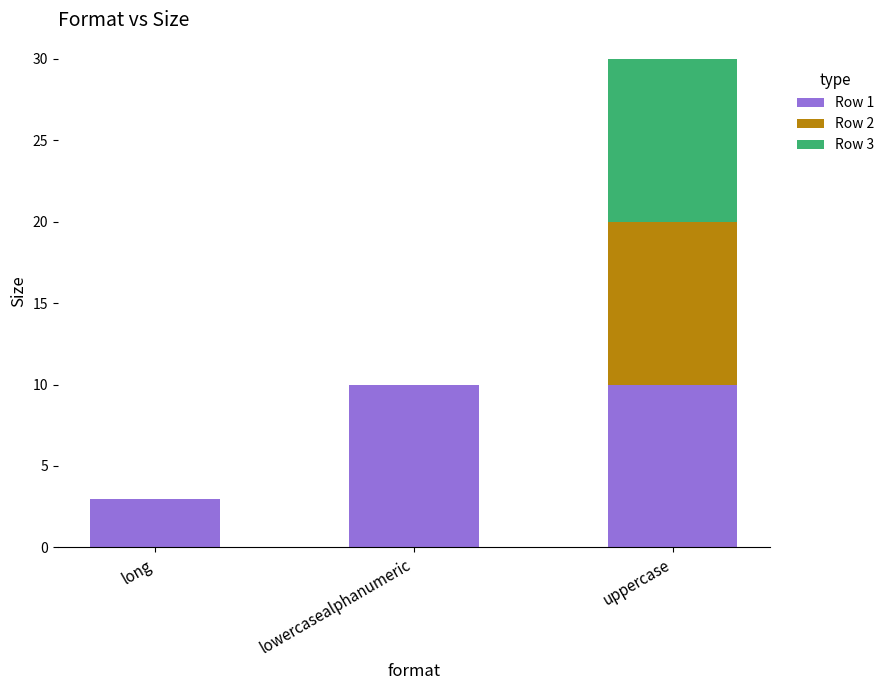

What is the total value across all series at long?

3